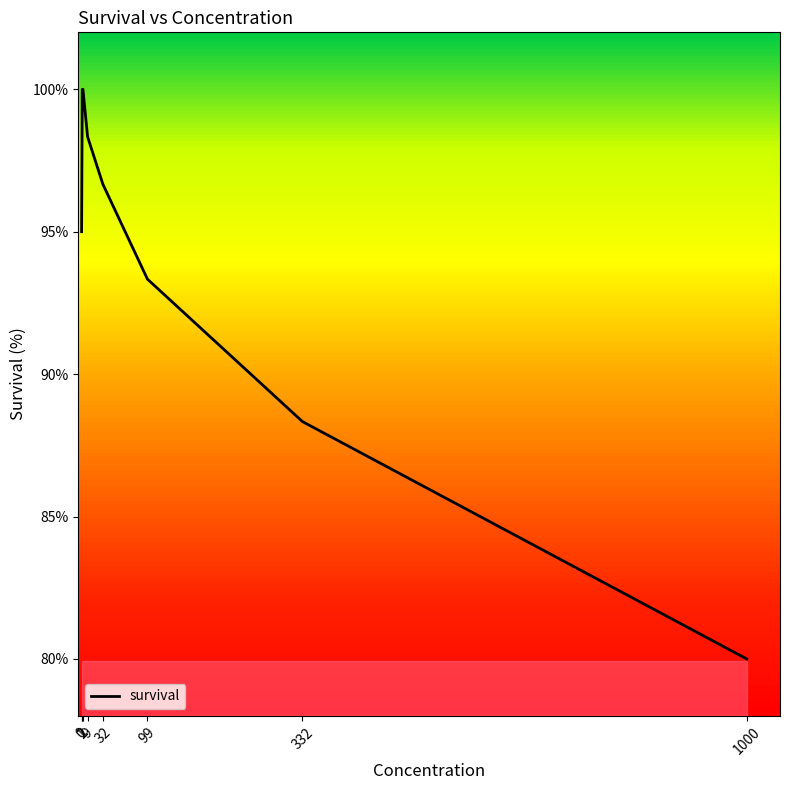

Reading left to right, transcribe all the data shown in this chart.

0=95.0	1=100.0	2=100.0	9=98.3	32=96.7	99=93.3	332=88.3	1000=80.0